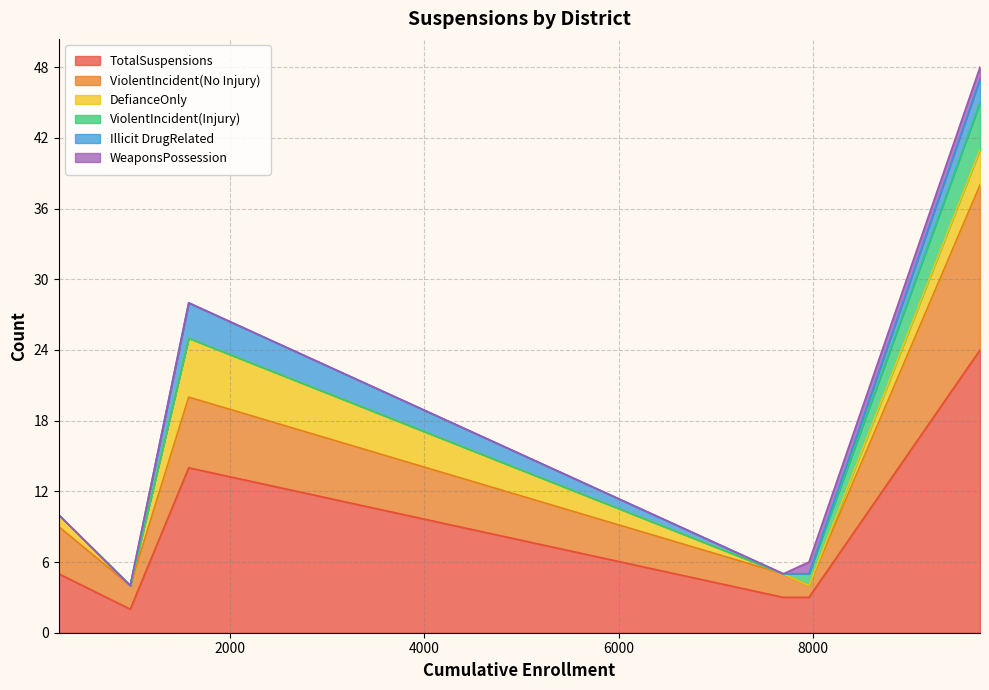

What is the label of the 1st point from the left?

Davis Joint Unified